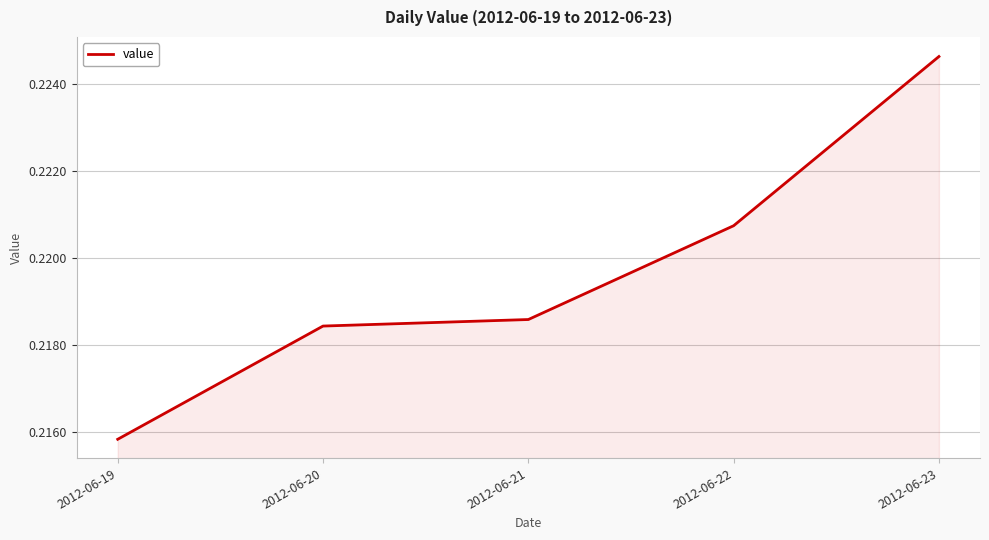

The chart shows a value of 0.1 at 2012-06-20. True or false?

False